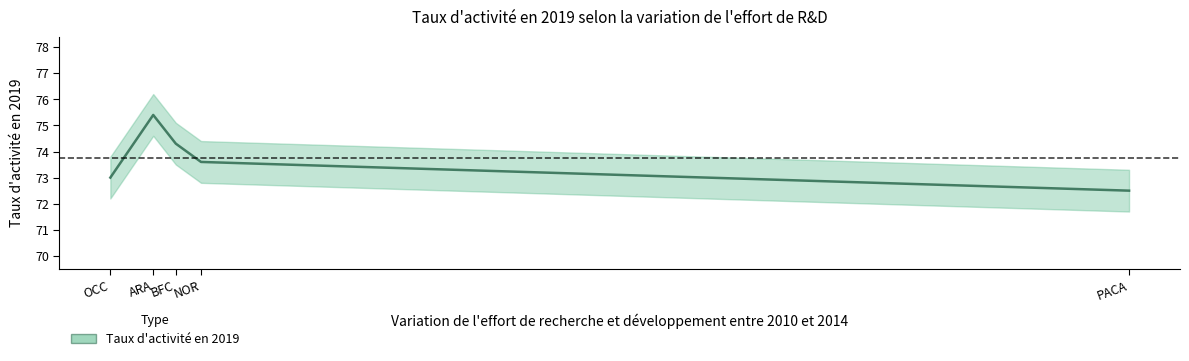

Count the values in the range 73 to 74.

2